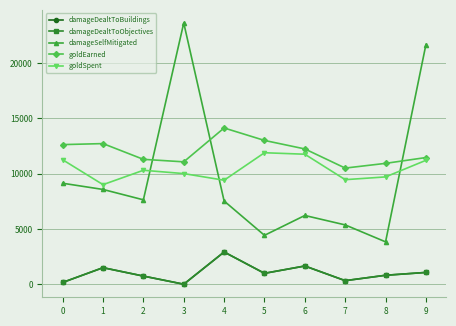

Is this an area chart (filled region under the line)?

No